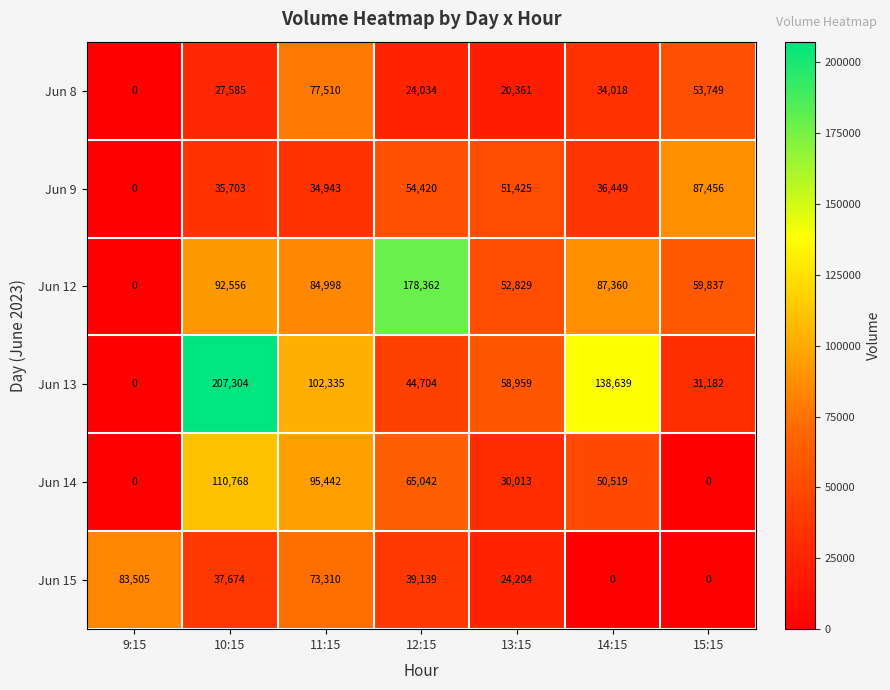

Rank the series by their maximum value, from lowest to highest.

Jun 8, Jun 15, Jun 9, Jun 14, Jun 12, Jun 13